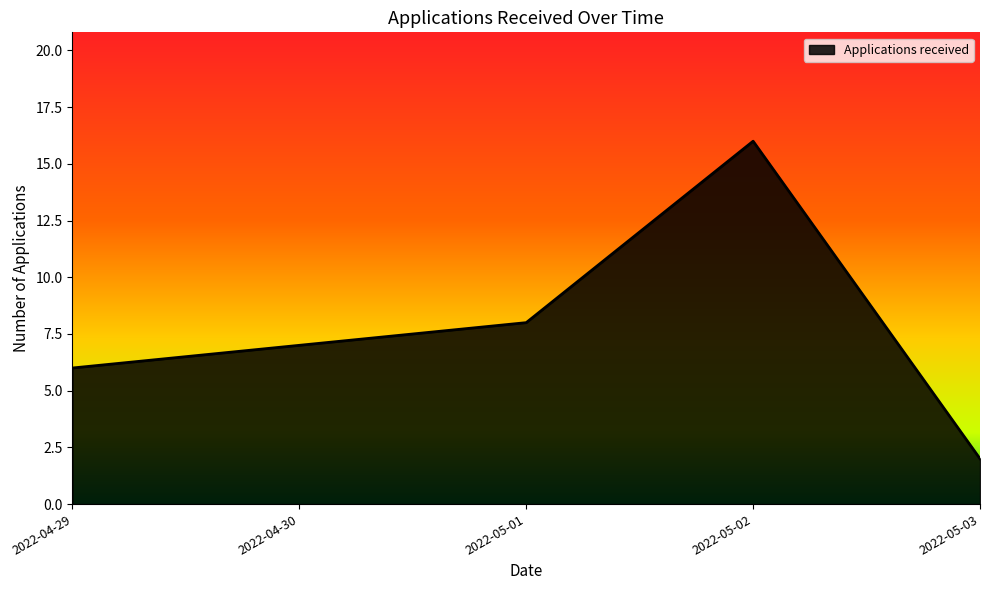

What is the average value?

8